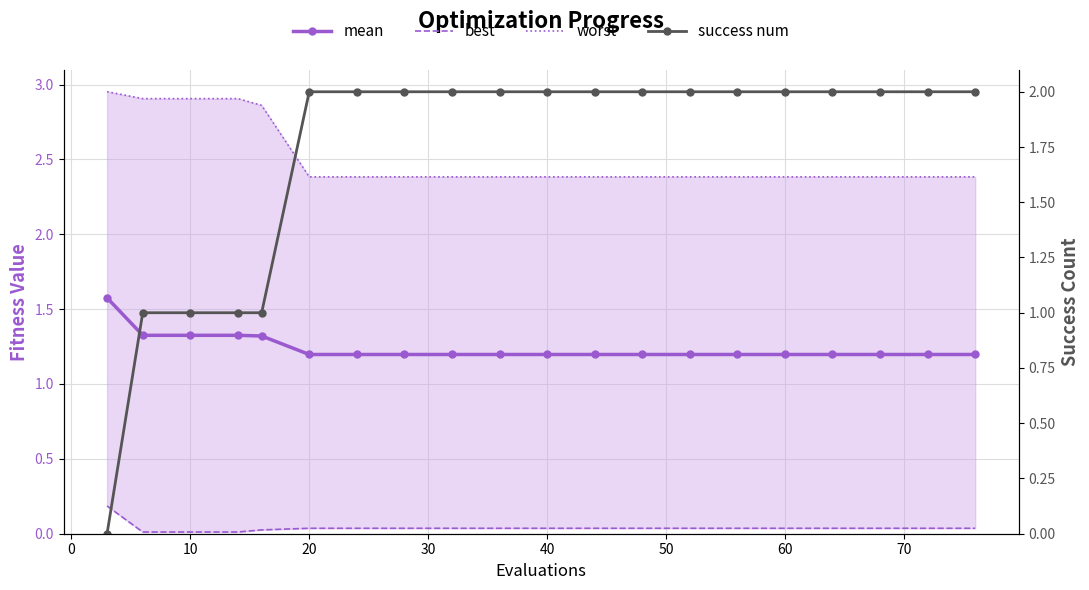

Where is worst nearest to the value 2?

20